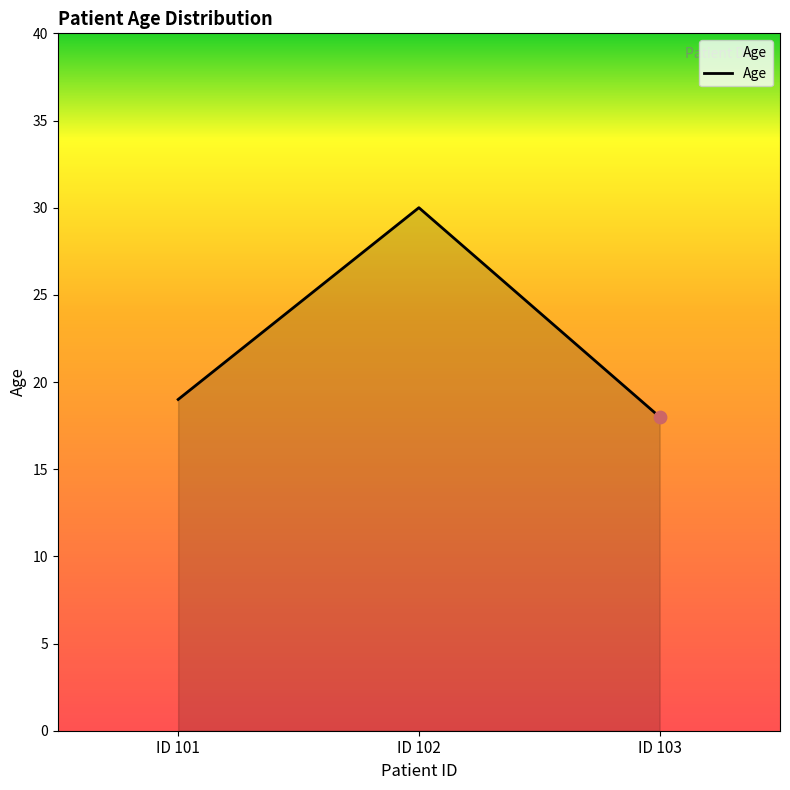

Which has a higher value, ID 101 or ID 103?

ID 101